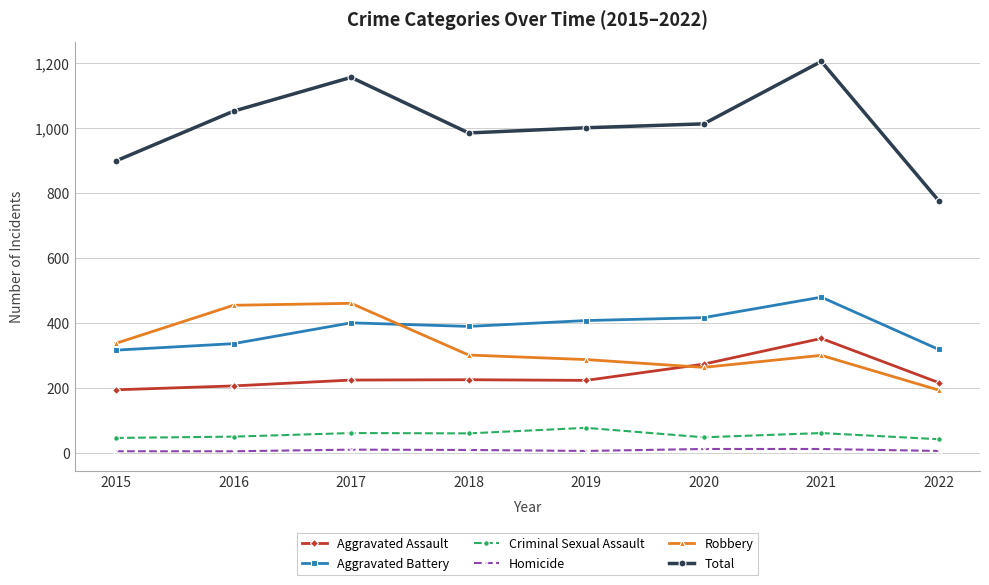

What is the value of the Robbery point at the 4th from the left?

301